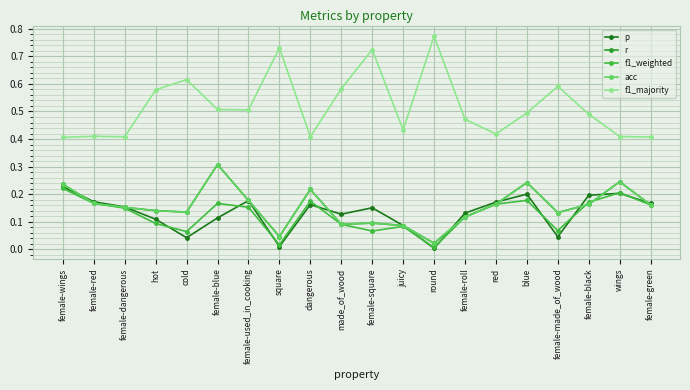

How many lines are shown in the chart?

5